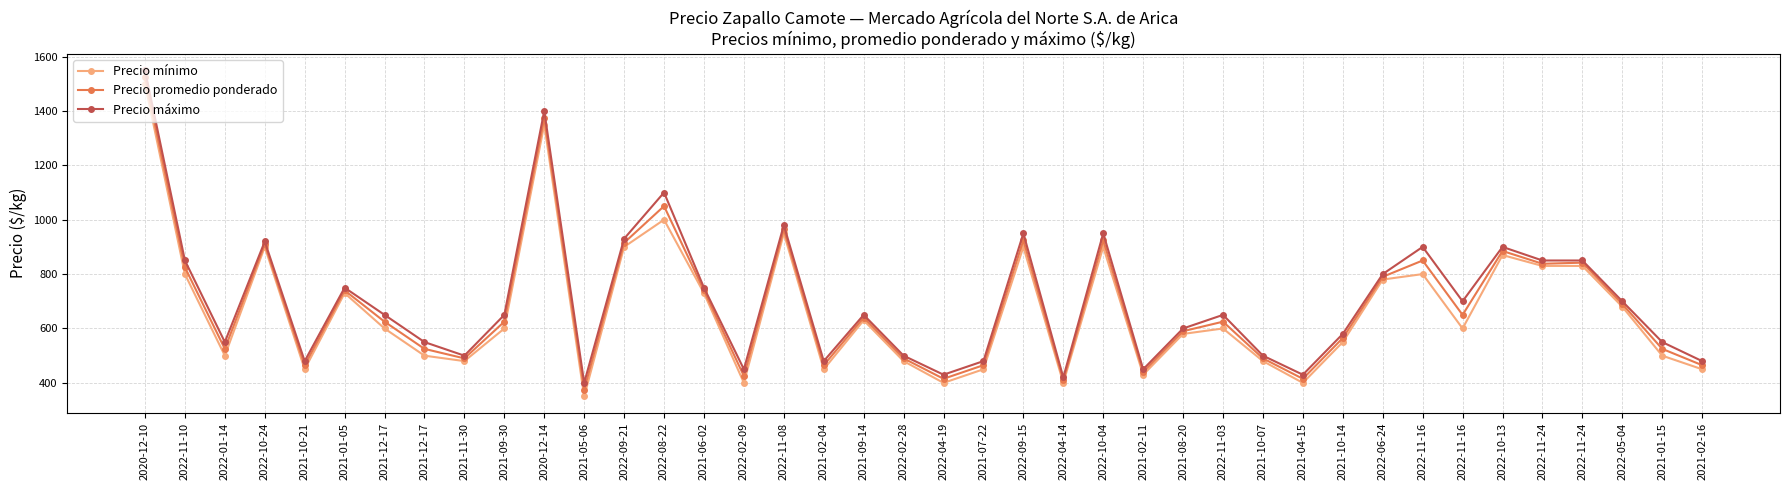

Count the number of data series in this chart.

3